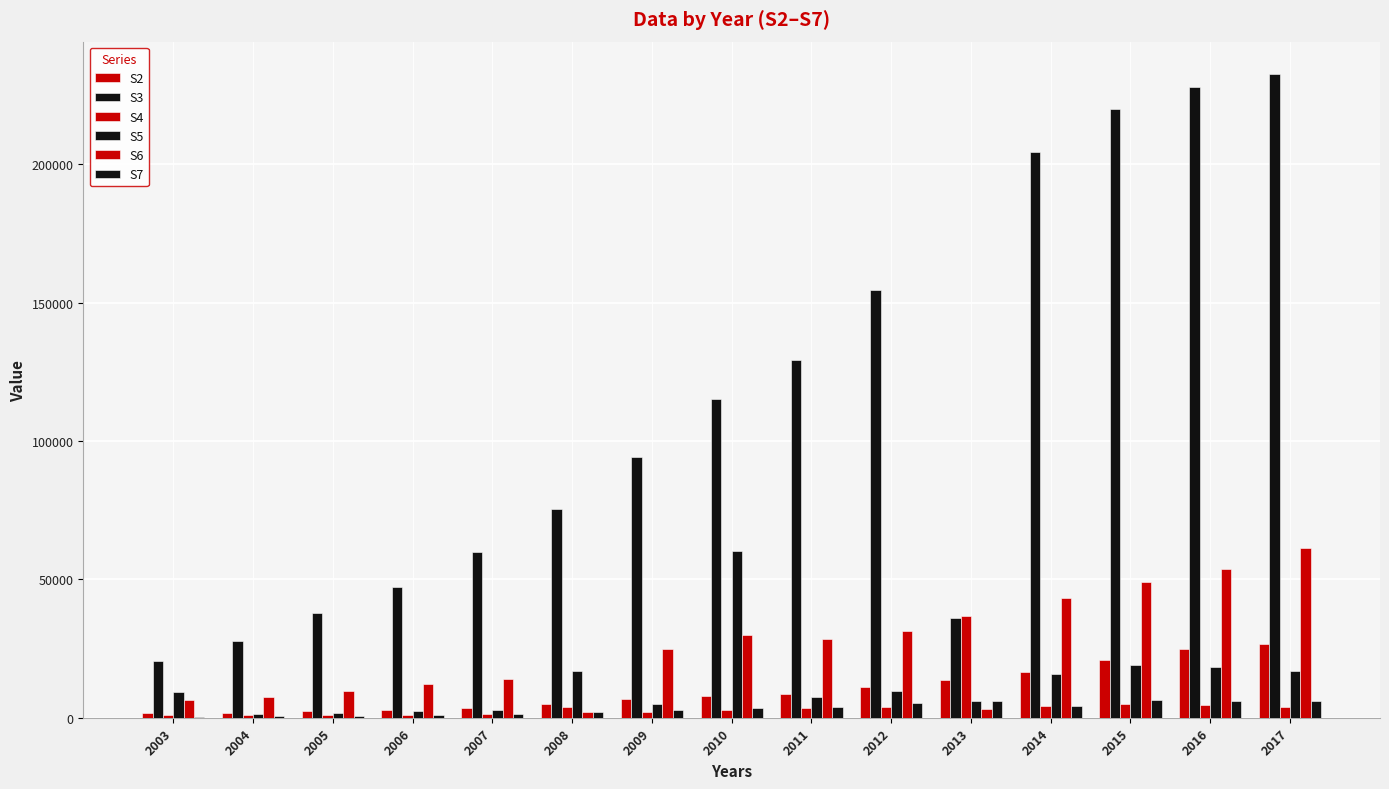

Read the S4 value at 2003.

924.0